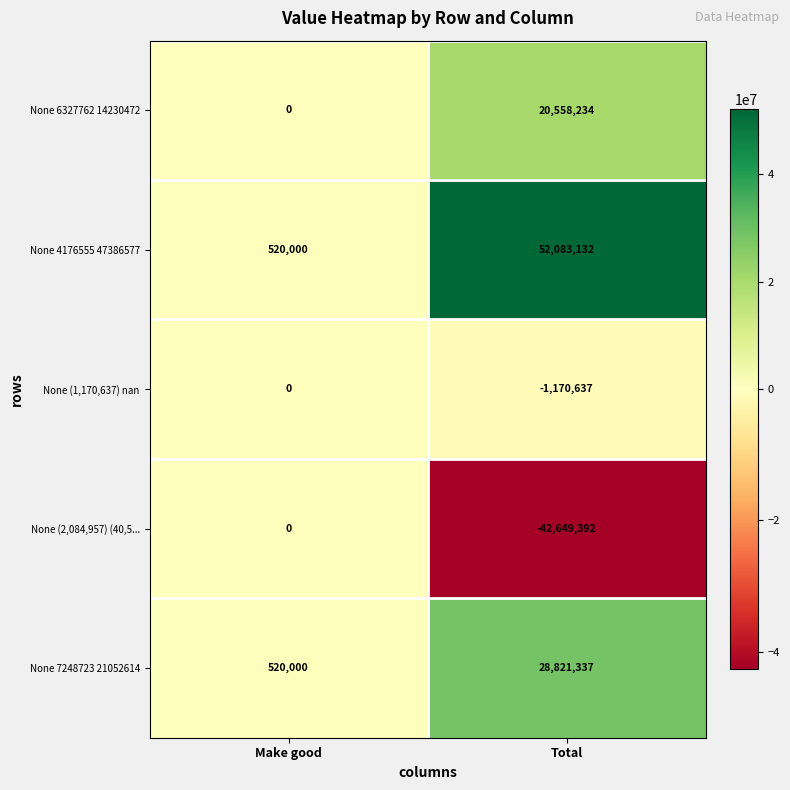

Which series has the largest total across all categories?

None 4176555 47386577